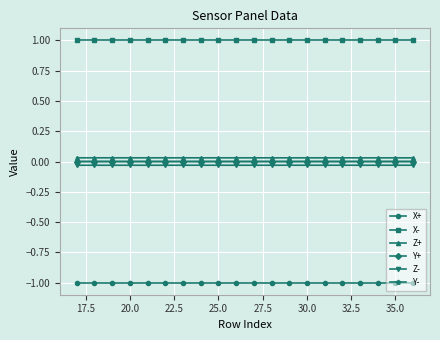

True or false: X- and Z+ cross at least once.

False